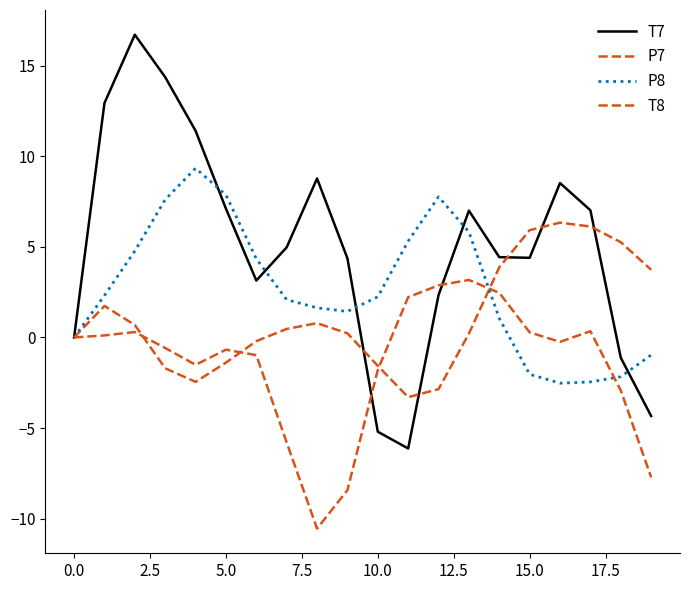

Rank the series by their average value, from lowest to highest.

T8, P7, P8, T7